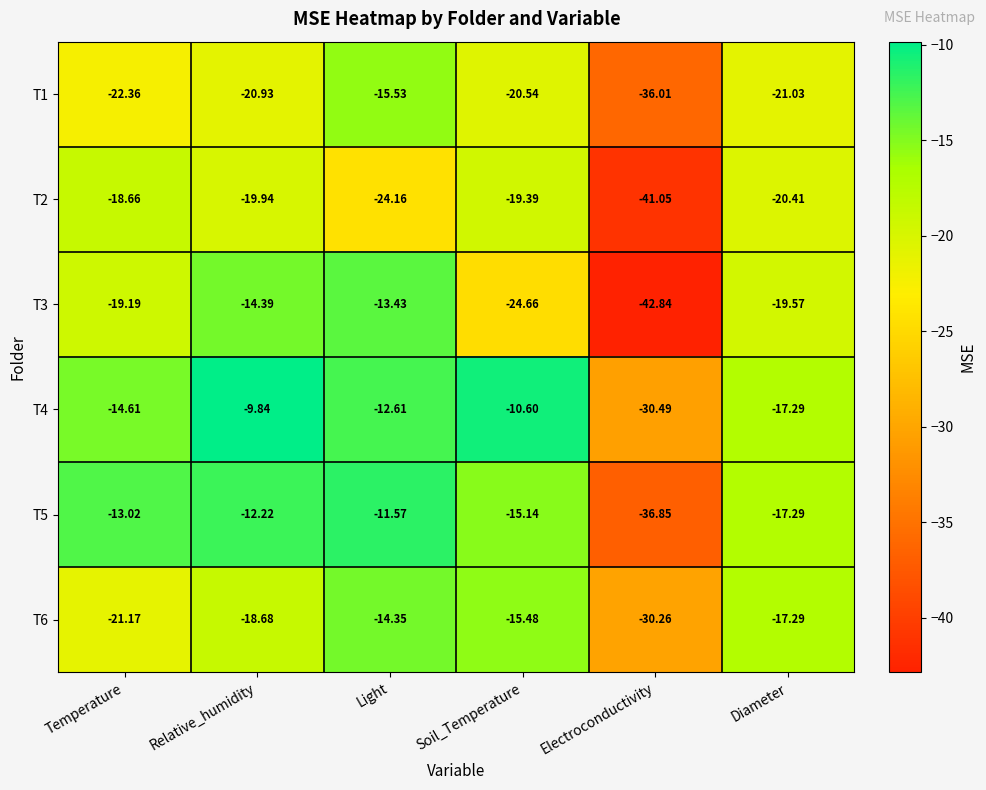

Rank the categories by T3 value from lowest to highest.

Electroconductivity, Soil_Temperature, Diameter, Temperature, Relative_humidity, Light